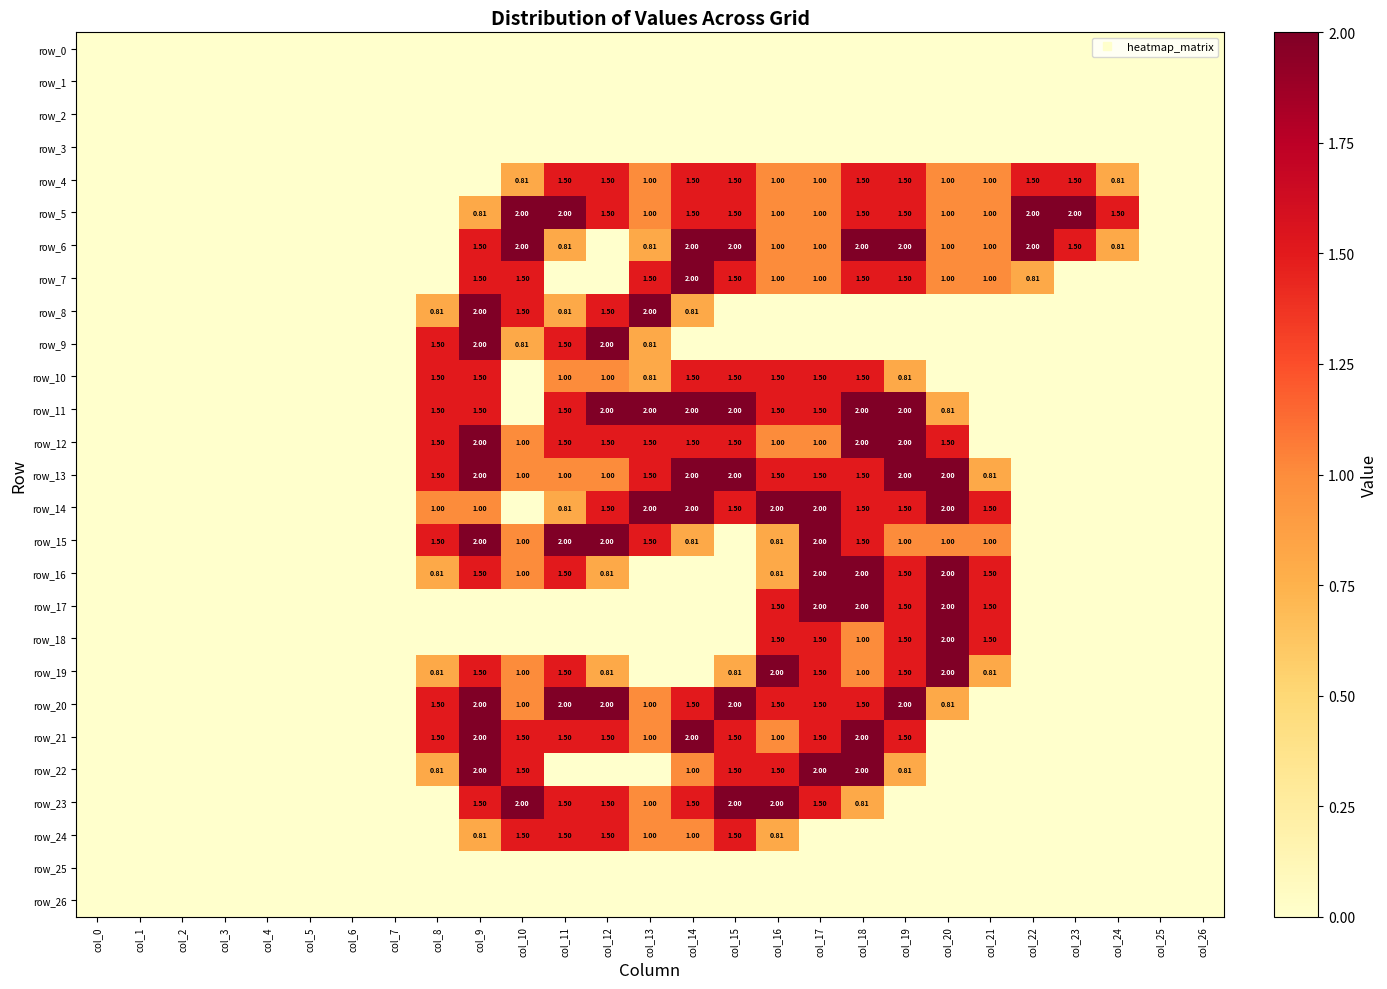

What is the spread (max minus min) of values at col_16?

2.0